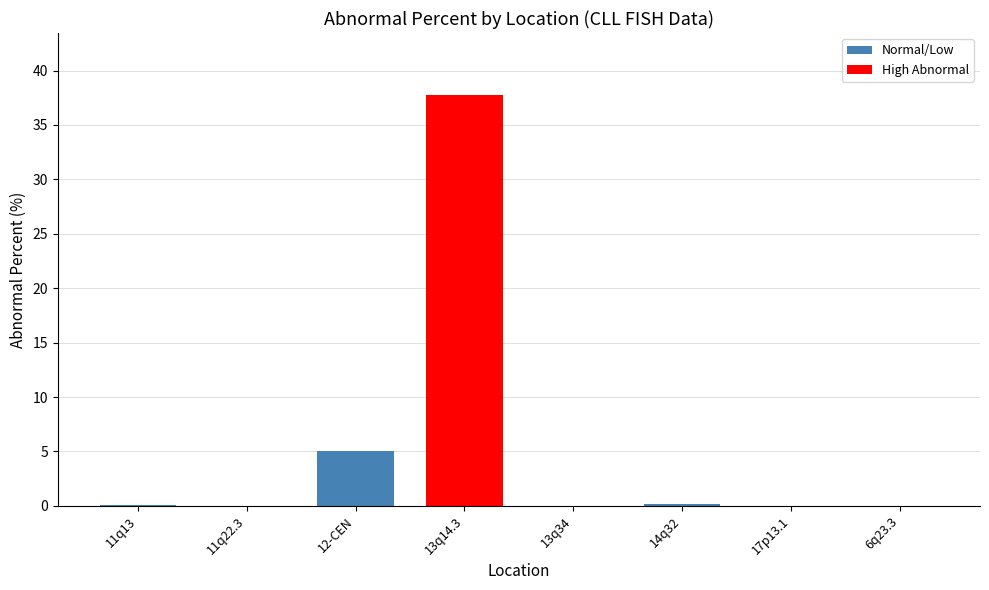

What is the change in value from 11q13 to 13q14.3?

+37.7